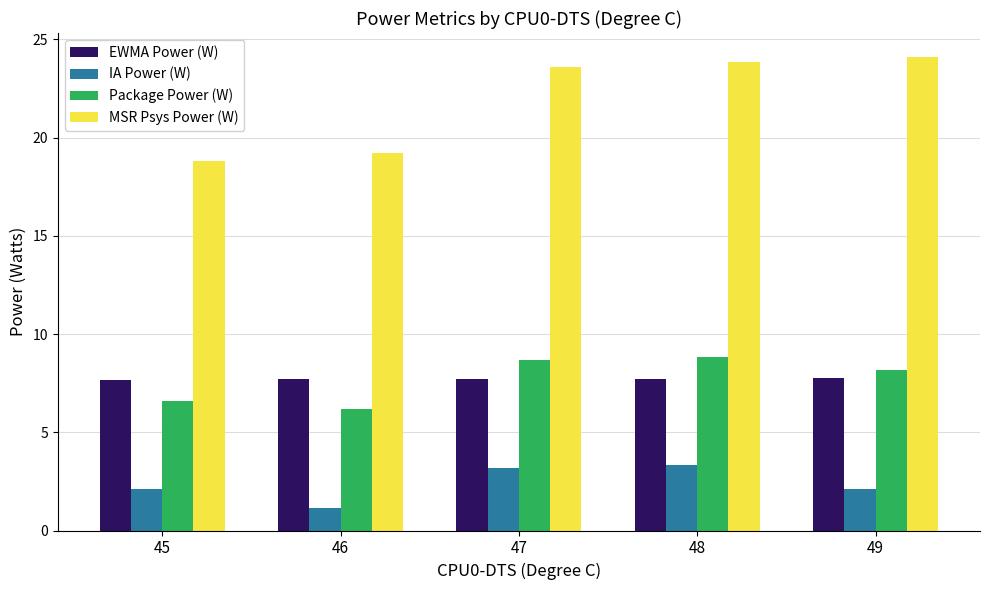

What is the minimum value for MSR Psys Power (W)?

18.8